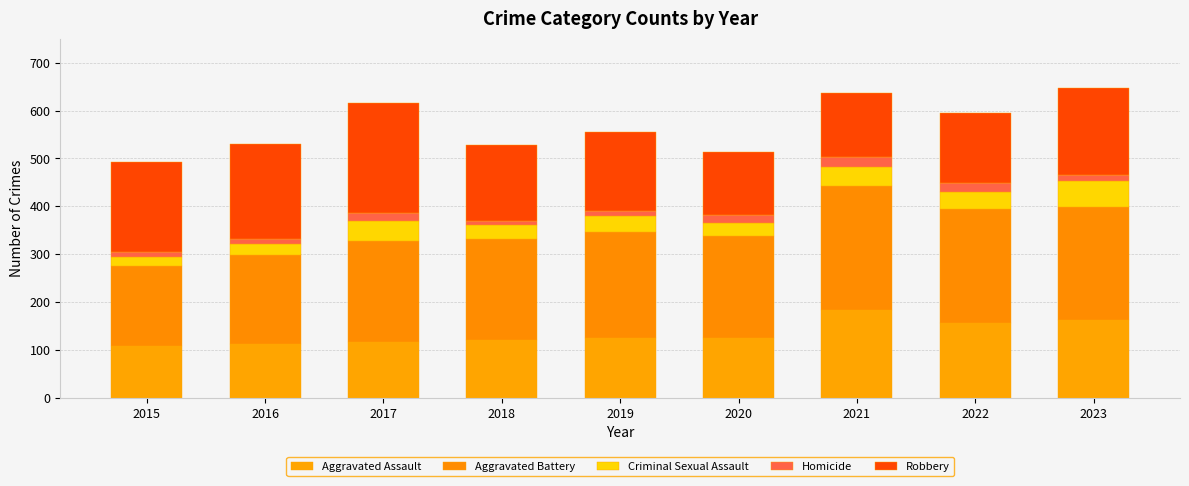

At which label does Aggravated Assault reach its peak?

2021